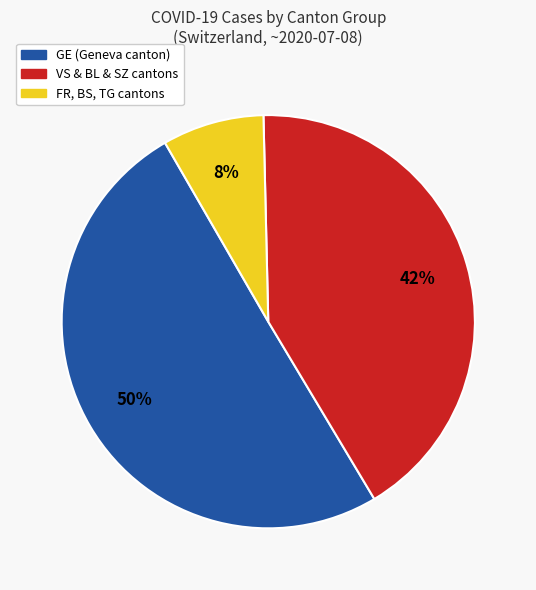

To the nearest percent, what is the average slice percentage?

33%